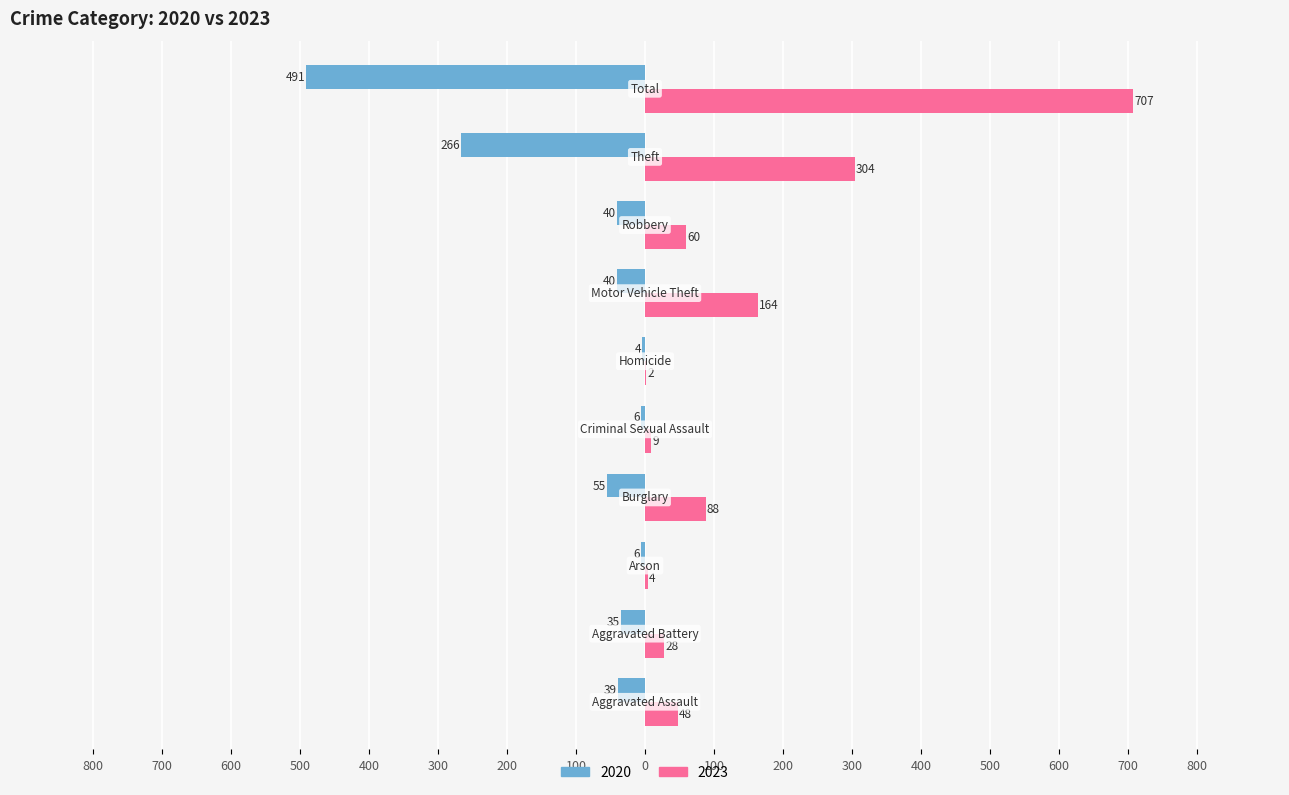

Reading right to left, list all the values displayed in this chart.

2020: Total=-491	Theft=-266	Robbery=-40	Motor Vehicle Theft=-40	Homicide=-4	Criminal Sexual Assault=-6	Burglary=-55	Arson=-6	Aggravated Battery=-35	Aggravated Assault=-39
2023: Total=707	Theft=304	Robbery=60	Motor Vehicle Theft=164	Homicide=2	Criminal Sexual Assault=9	Burglary=88	Arson=4	Aggravated Battery=28	Aggravated Assault=48